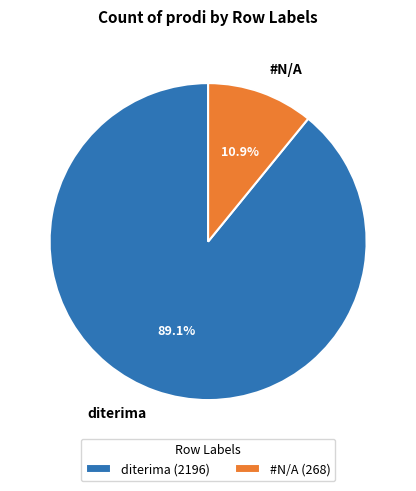

Rank the categories by value from lowest to highest.

#N/A, diterima